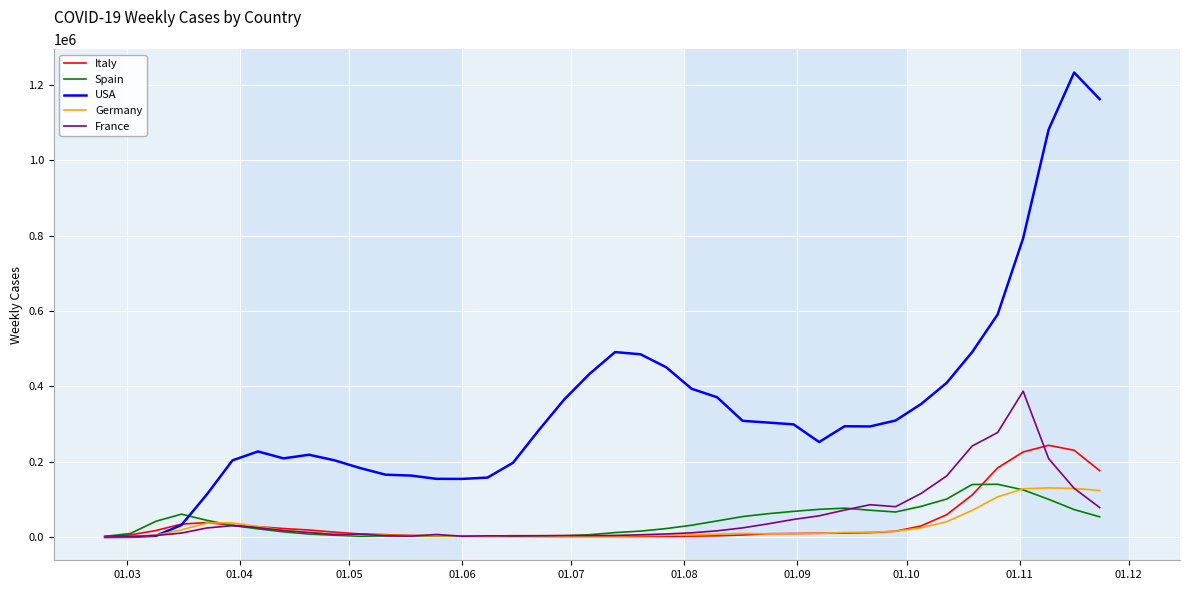

Which series has the largest total across all categories?

USA